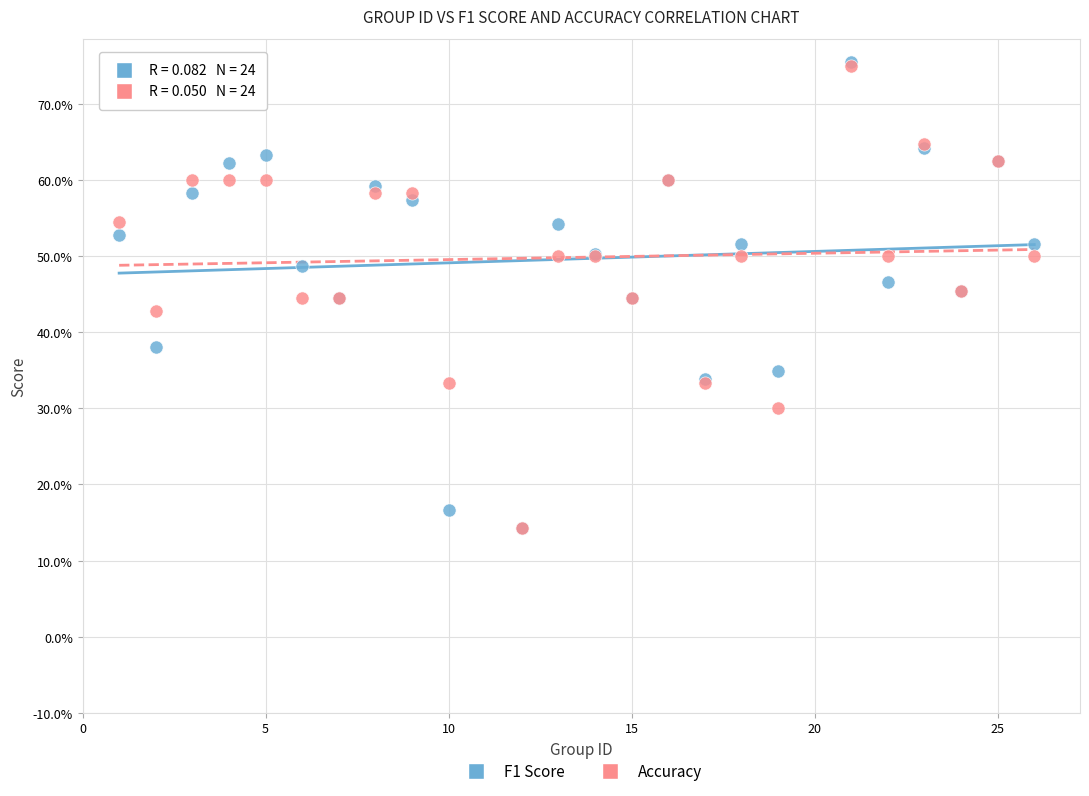

Which series has the widest spread of Y values?

F1 Score